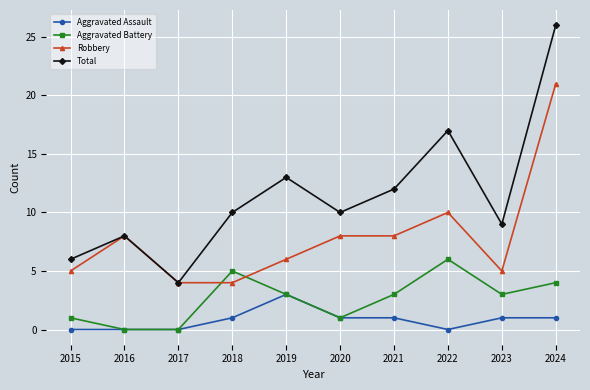

True or false: Aggravated Assault and Robbery intersect in this chart.

False